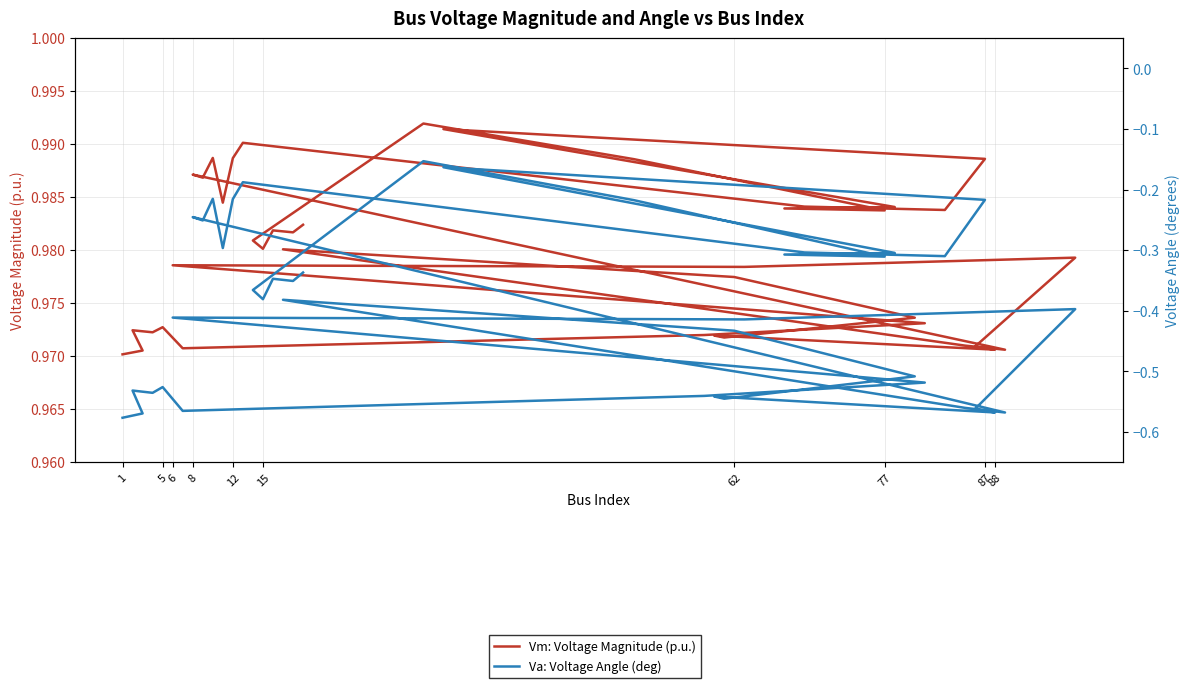

What is the minimum value shown in the chart?

-0.6